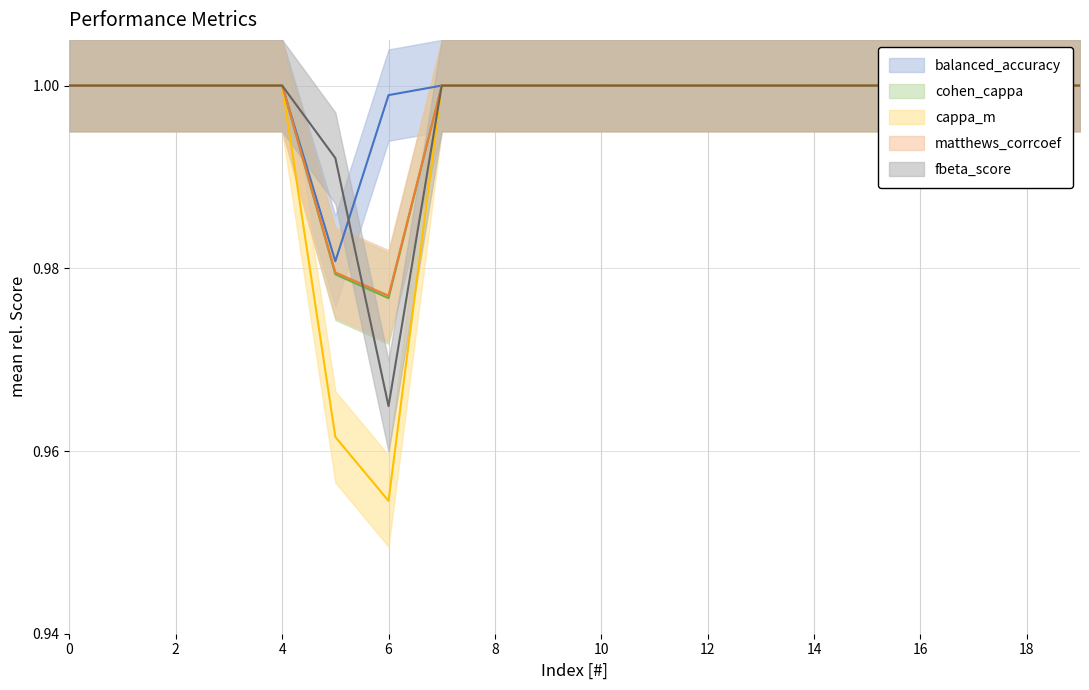

The cohen_cappa series shows 0.4 at 8. True or false?

False